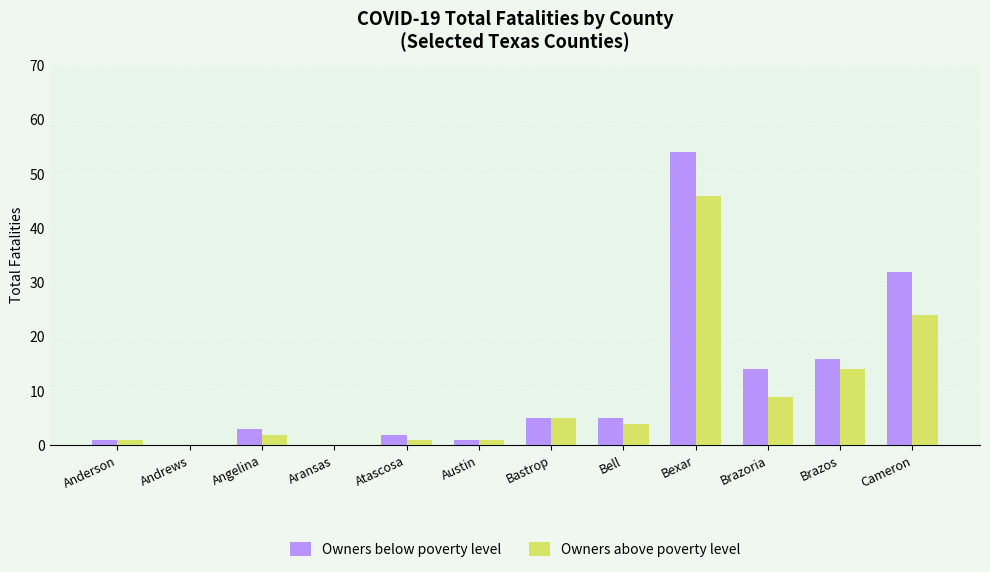

What is the sum of all Owners above poverty level values?

107